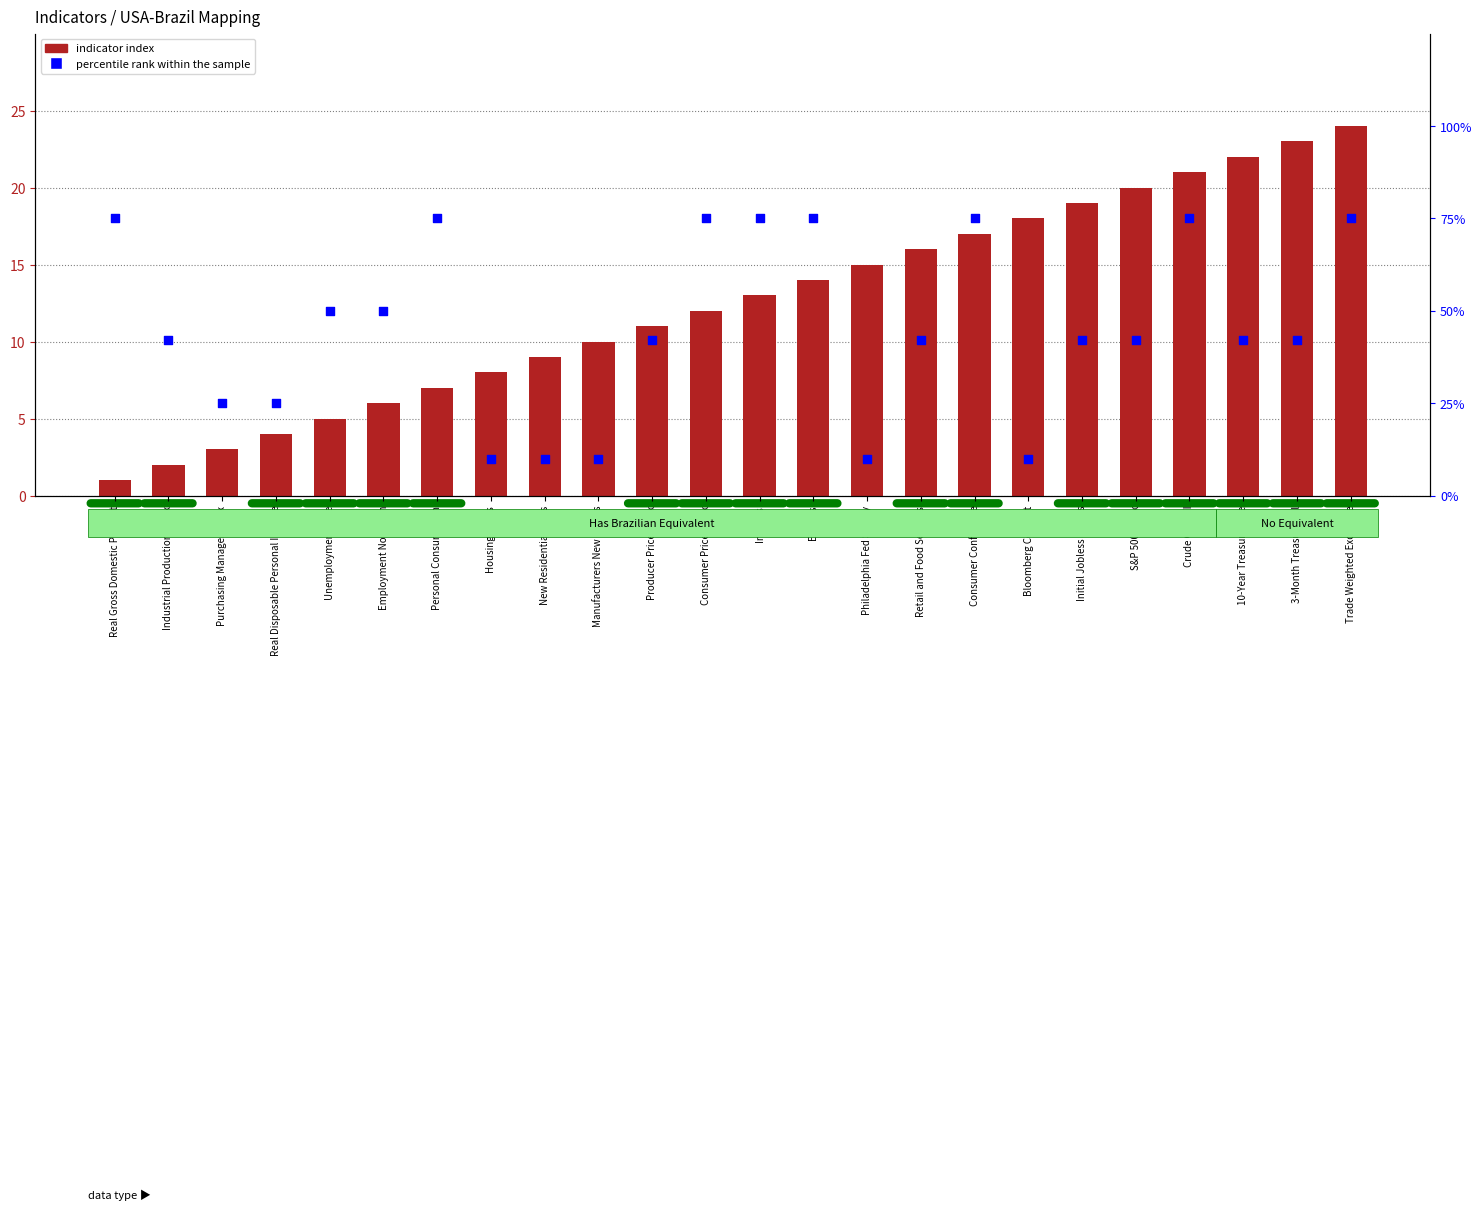

What are all the series names shown in the legend?

indicator index, percentile rank within the sample